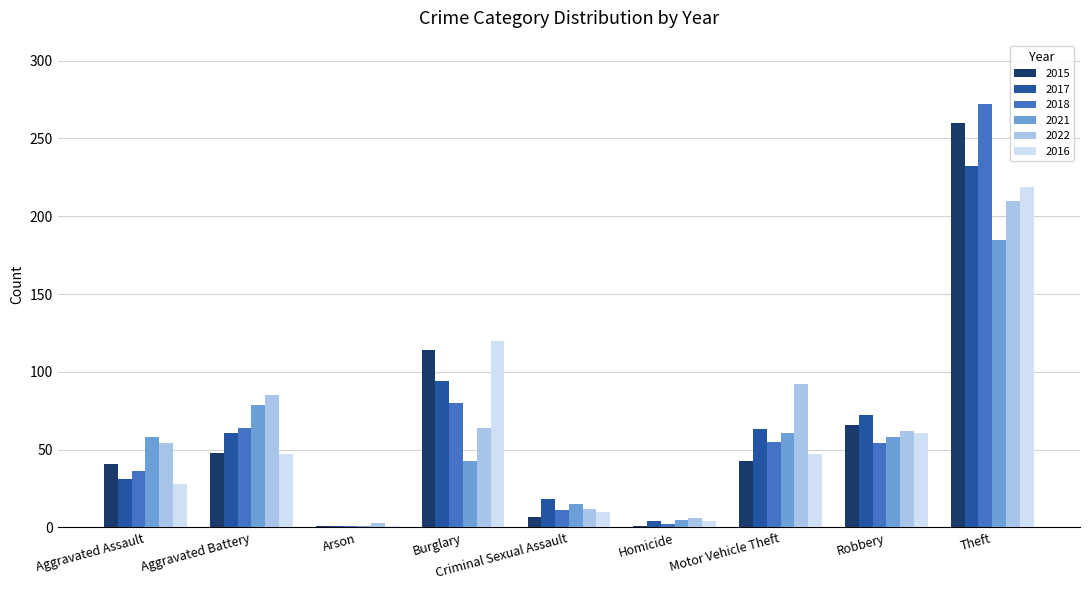

At which category is the sum across all series the highest?

Theft